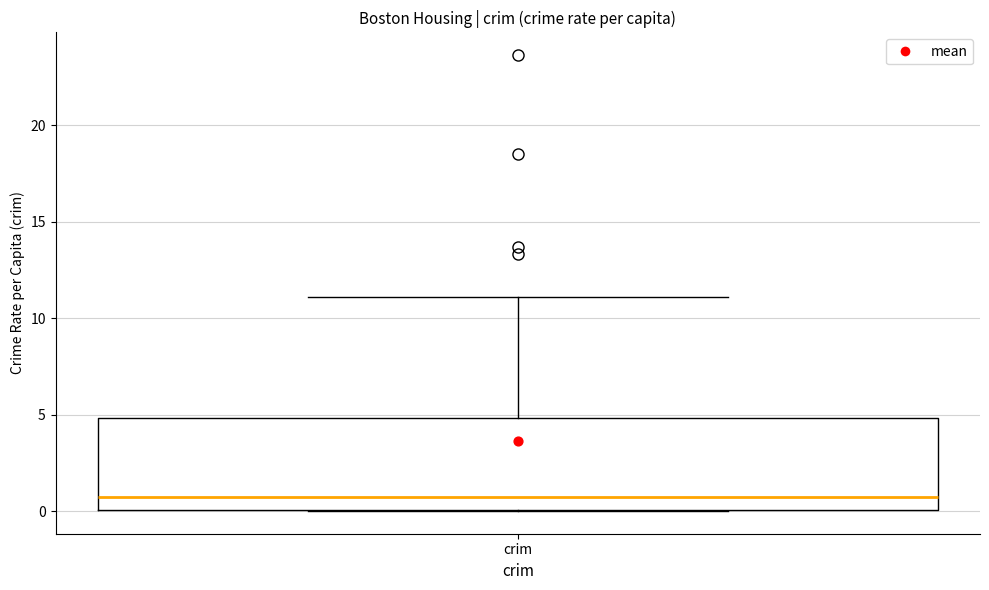

Read this box plot against the y-axis: the position of the median line, the range covered by the box, and the ends of both whiskers. The values are not printed on the chart, so give them approximately, as read against the axis.

median 0.5, box 0.0 to 5.0, whiskers 0.0 to 11.0